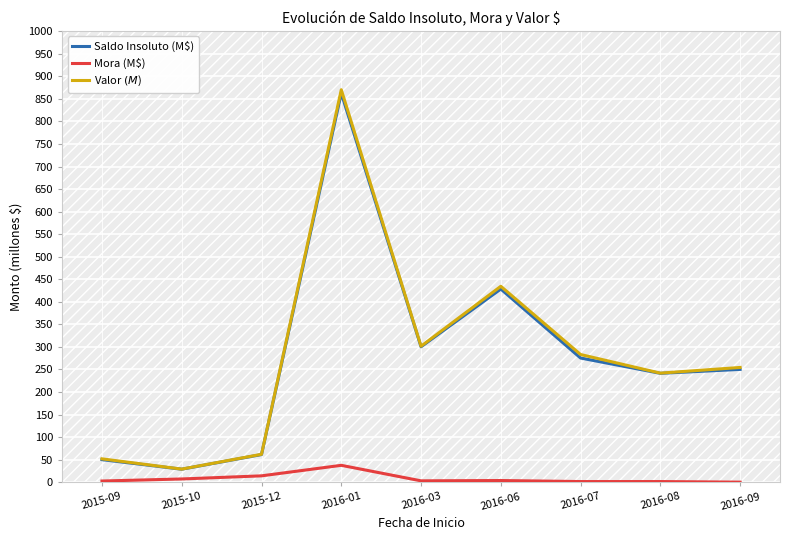

What is the difference between the maximum and second lowest values in the Valor $ (M$) series?

818.6